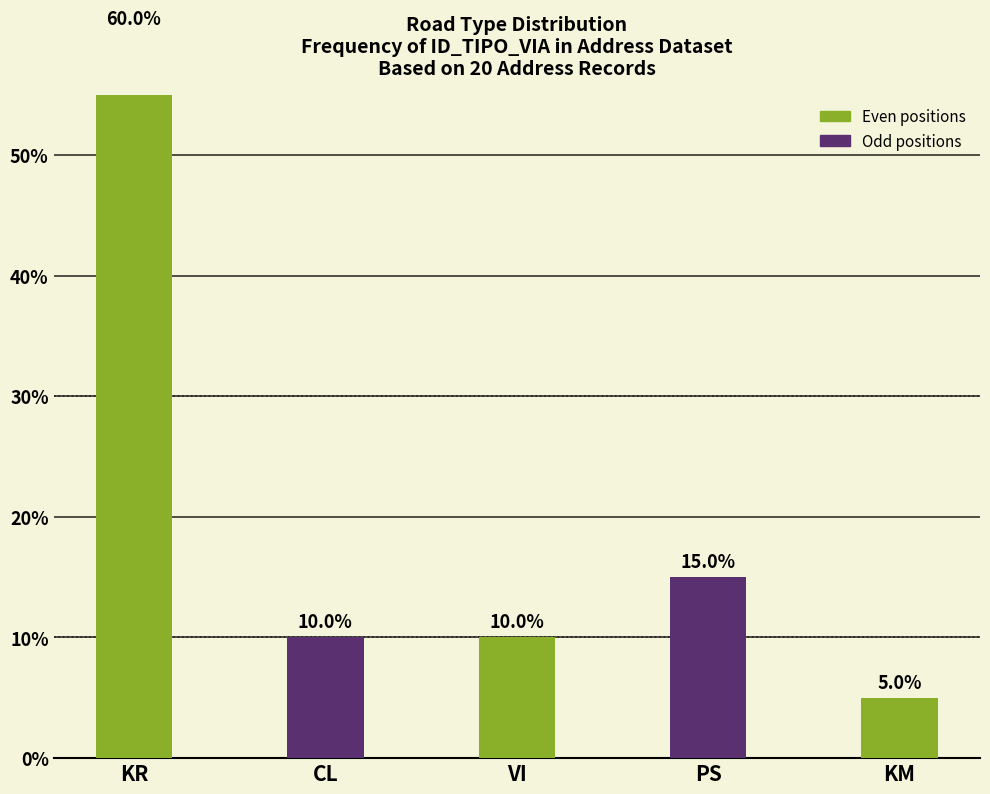

Between PS and CL, which is larger?

PS